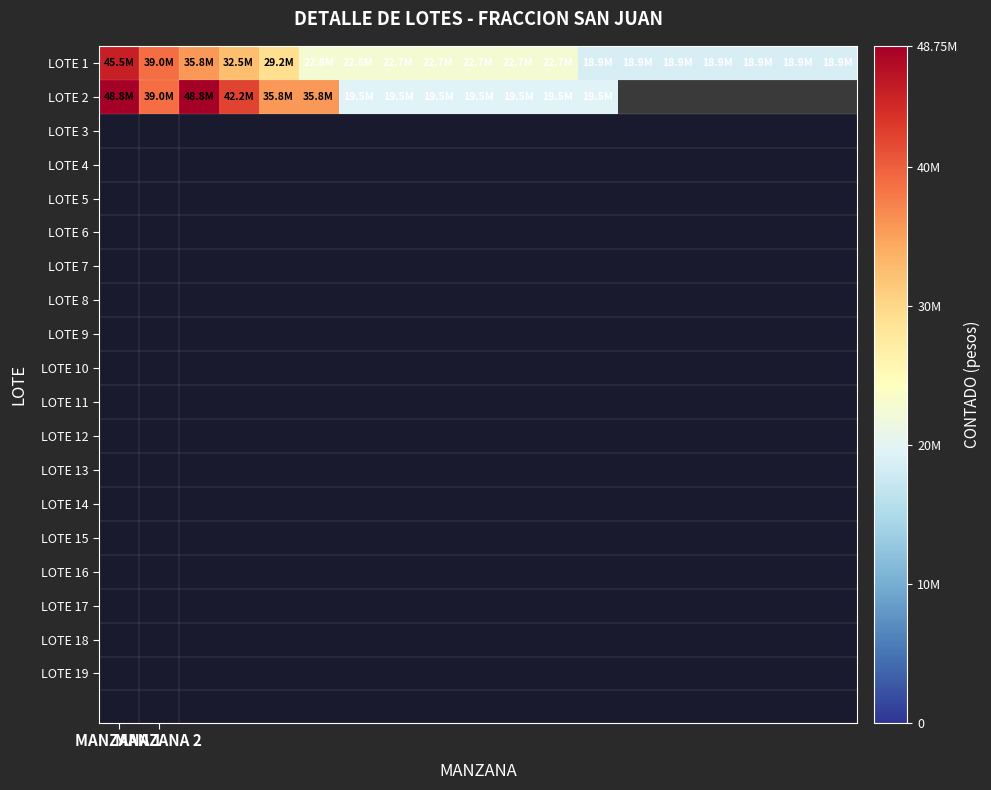

Which has a higher value, 5 or 2?

2